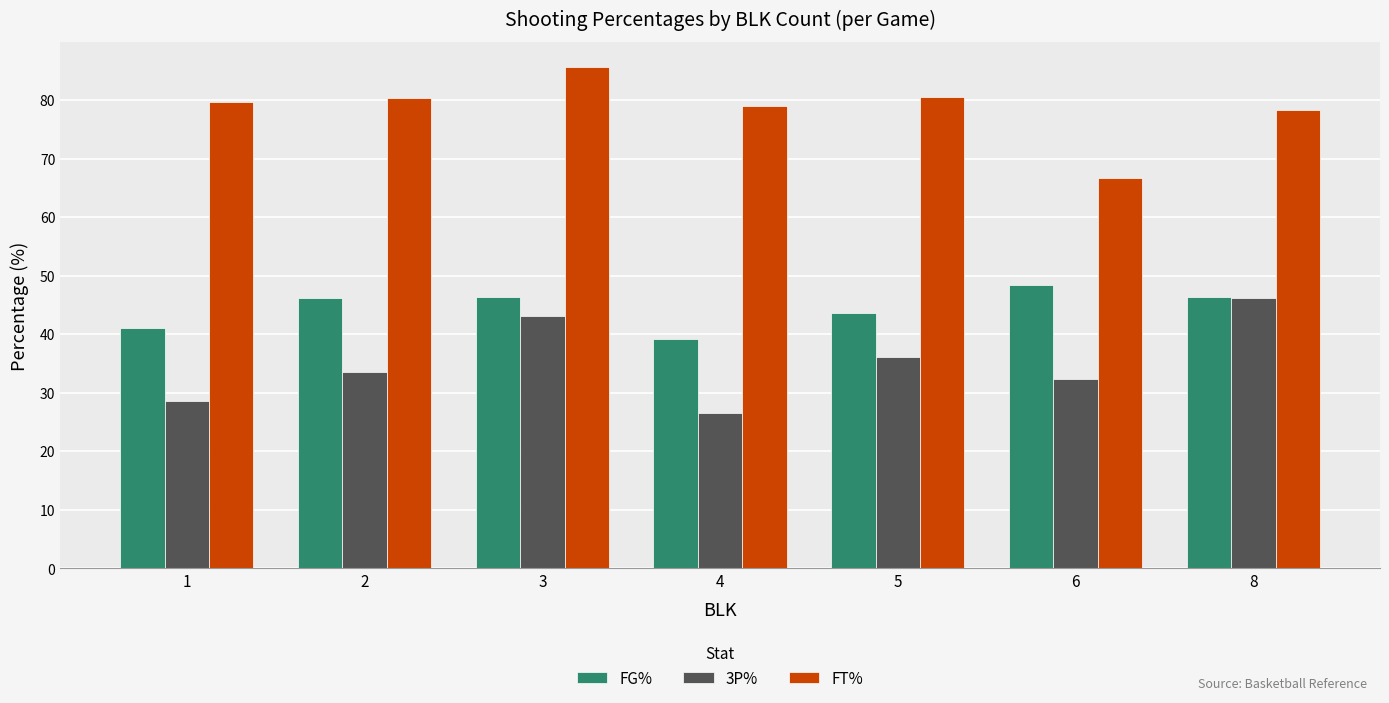

What is the sum of the FG% values at 4 and 8?

85.6